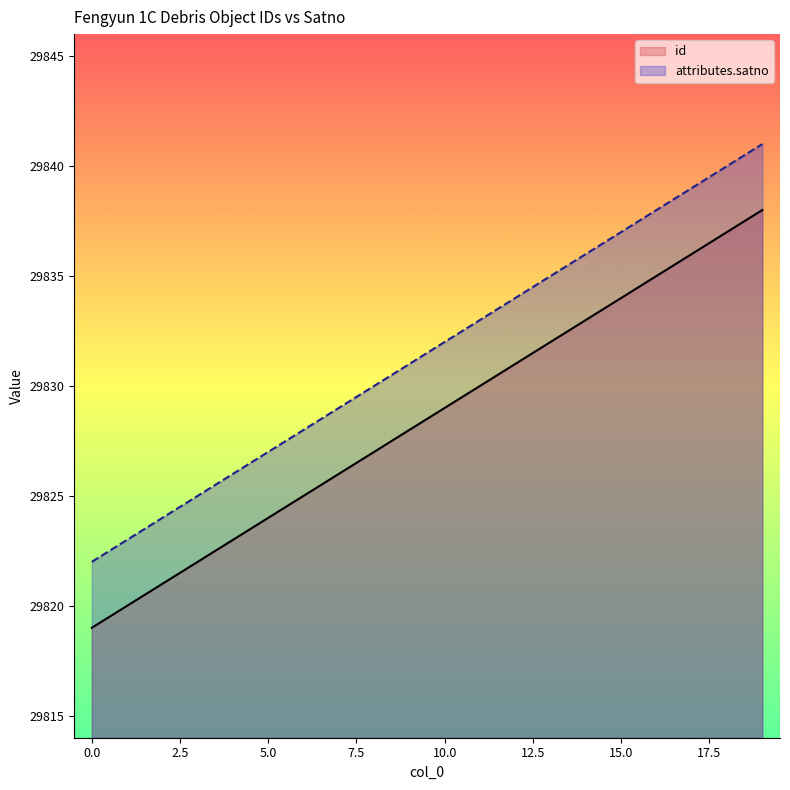

How many lines are shown in the chart?

2